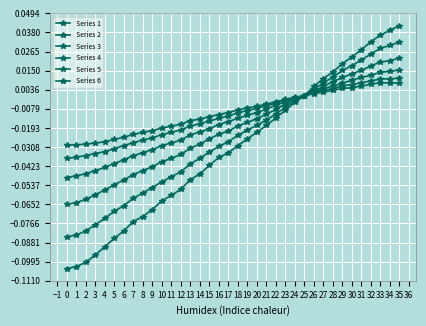

Is this an area chart (filled region under the line)?

No